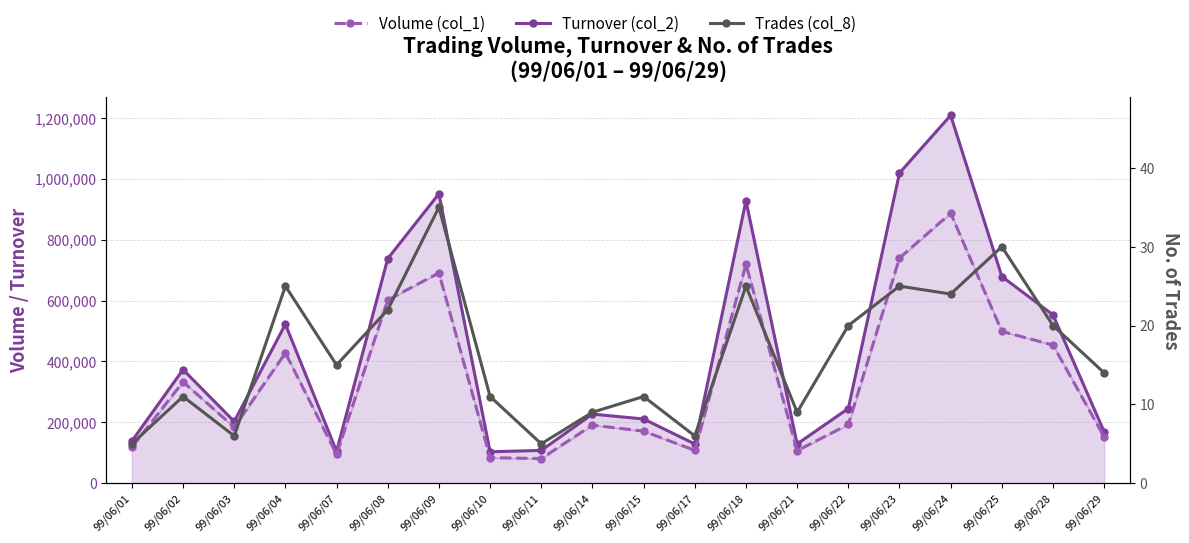

Reading right to left, extract all data points from this chart.

Turnover (col_2): 99/06/29=168890	99/06/28=553140	99/06/25=679170	99/06/24=1208850	99/06/23=1019190	99/06/22=245510	99/06/21=129070	99/06/18=927850	99/06/17=128970	99/06/15=211020	99/06/14=227220	99/06/11=107830	99/06/10=103340	99/06/09=951030	99/06/08=738030	99/06/07=104980	99/06/04=522460	99/06/03=202910	99/06/02=373320	99/06/01=138530
Volume (col_1): 99/06/29=152000	99/06/28=454000	99/06/25=499000	99/06/24=887000	99/06/23=740000	99/06/22=193000	99/06/21=107000	99/06/18=719000	99/06/17=108000	99/06/15=171000	99/06/14=191000	99/06/11=81000	99/06/10=84000	99/06/09=691000	99/06/08=602000	99/06/07=95000	99/06/04=428000	99/06/03=184000	99/06/02=333000	99/06/01=118000
Trades (col_8): 99/06/29=14	99/06/28=20	99/06/25=30	99/06/24=24	99/06/23=25	99/06/22=20	99/06/21=9	99/06/18=25	99/06/17=6	99/06/15=11	99/06/14=9	99/06/11=5	99/06/10=11	99/06/09=35	99/06/08=22	99/06/07=15	99/06/04=25	99/06/03=6	99/06/02=11	99/06/01=5